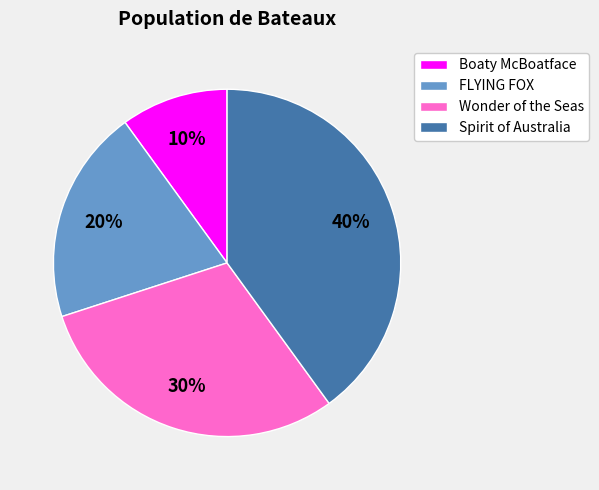

What is the smallest slice in the pie chart?

Boaty McBoatface